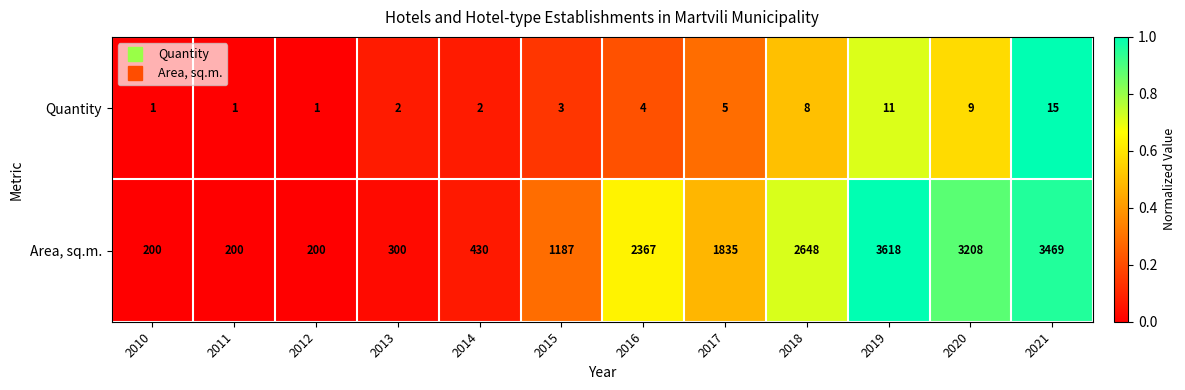

How many data points in Area, sq.m. are less than 1835?

6